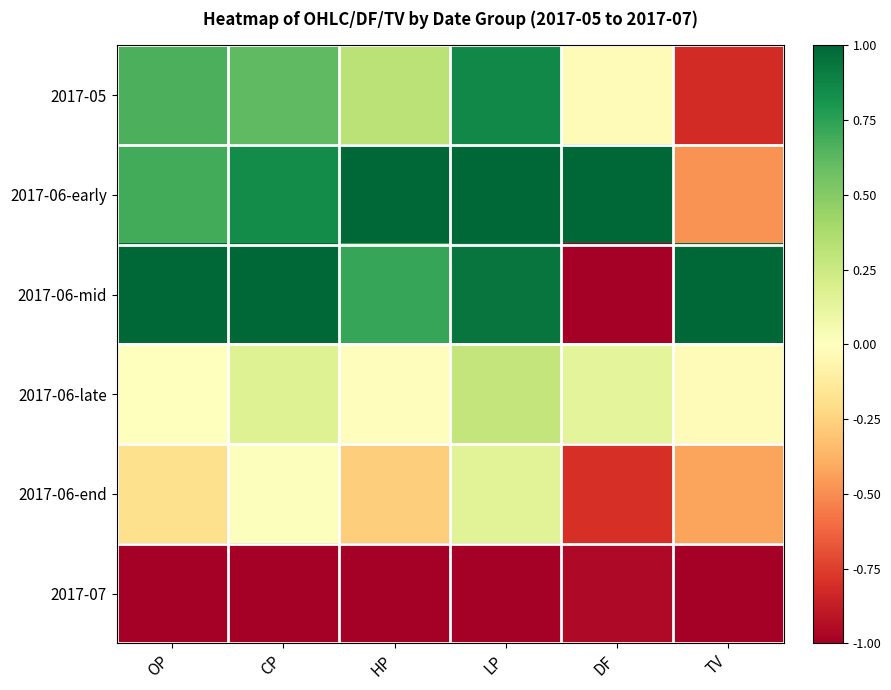

Which category has the lowest value across all series?

DF